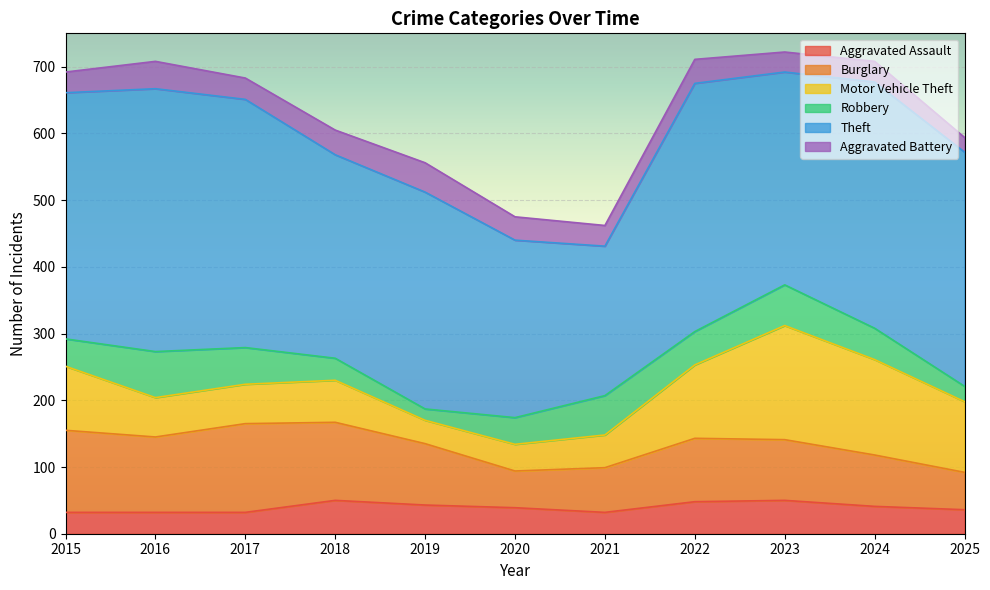

At which label does Theft first exceed 351?

2015